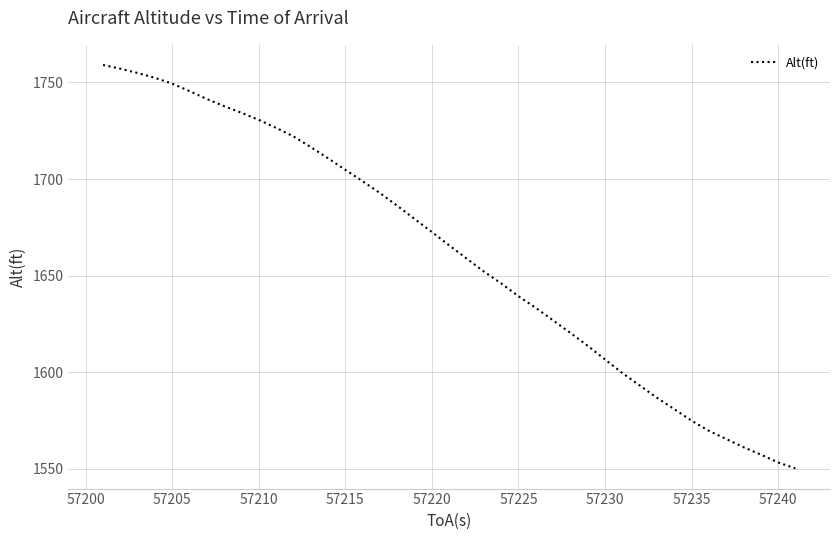

What is the greatest value displayed?

1759.1